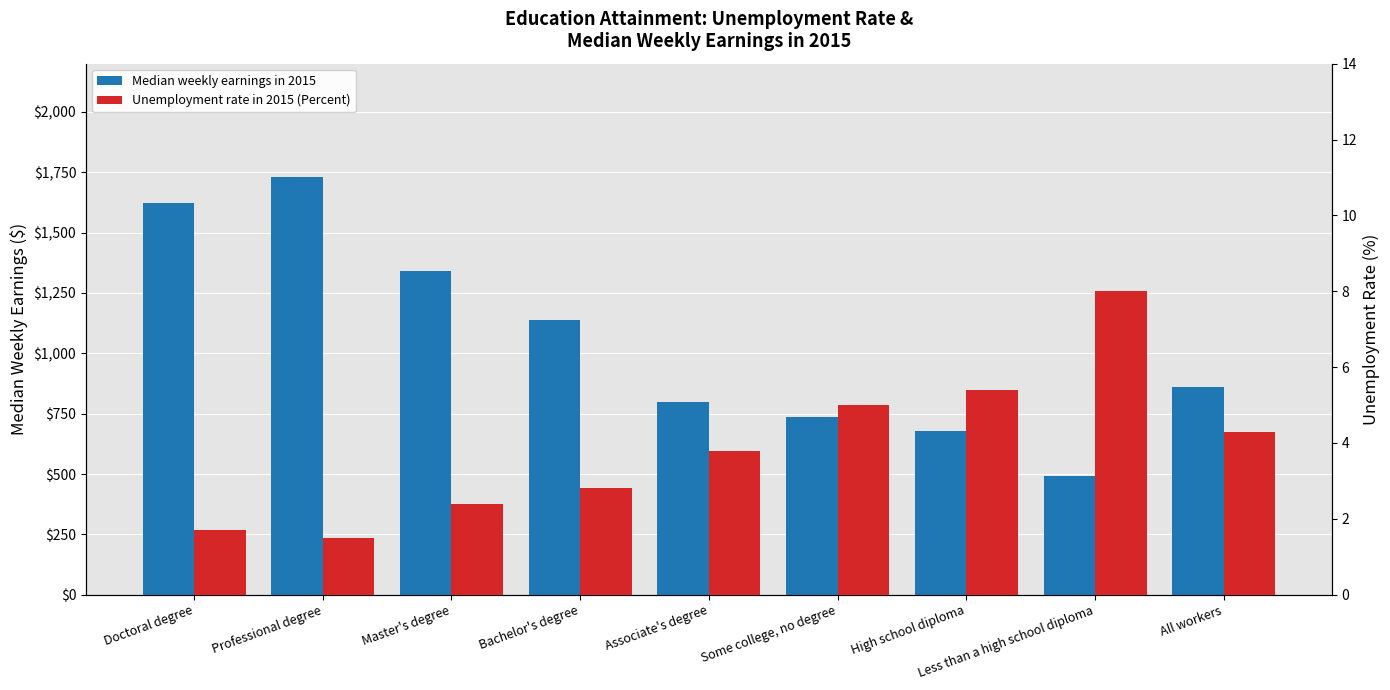

What is the minimum value for Unemployment rate in 2015 (Percent)?

1.5